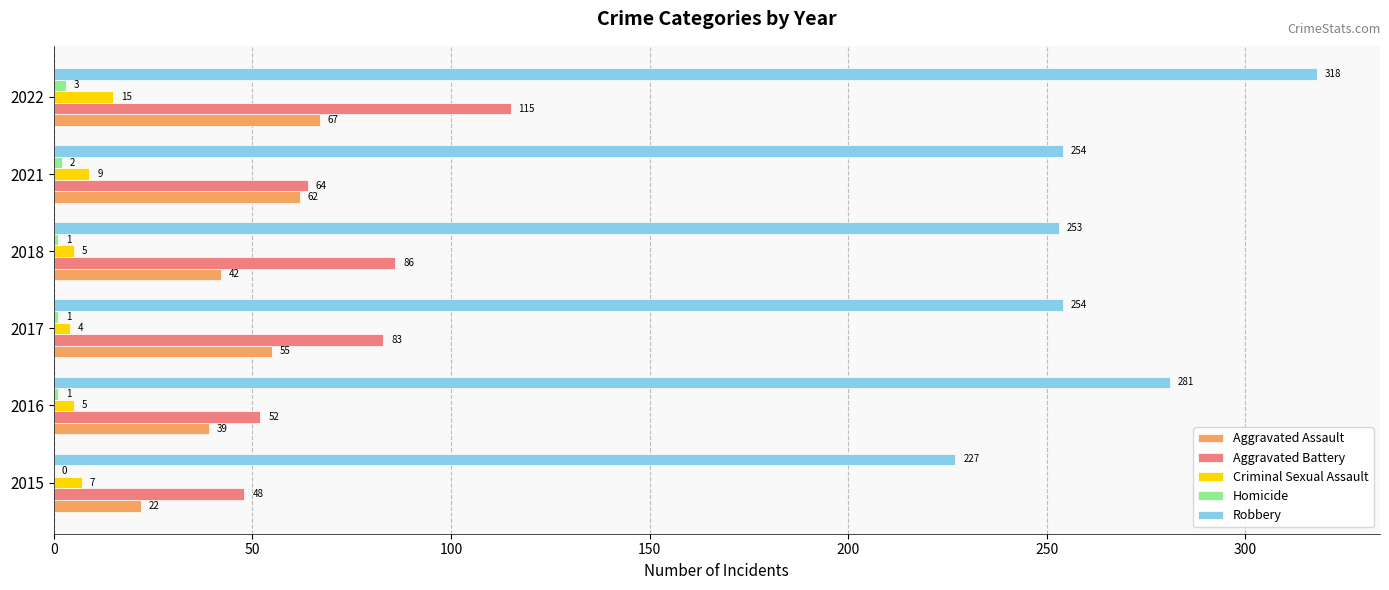

What value does the Robbery series have at 2018, to the nearest 10?

250